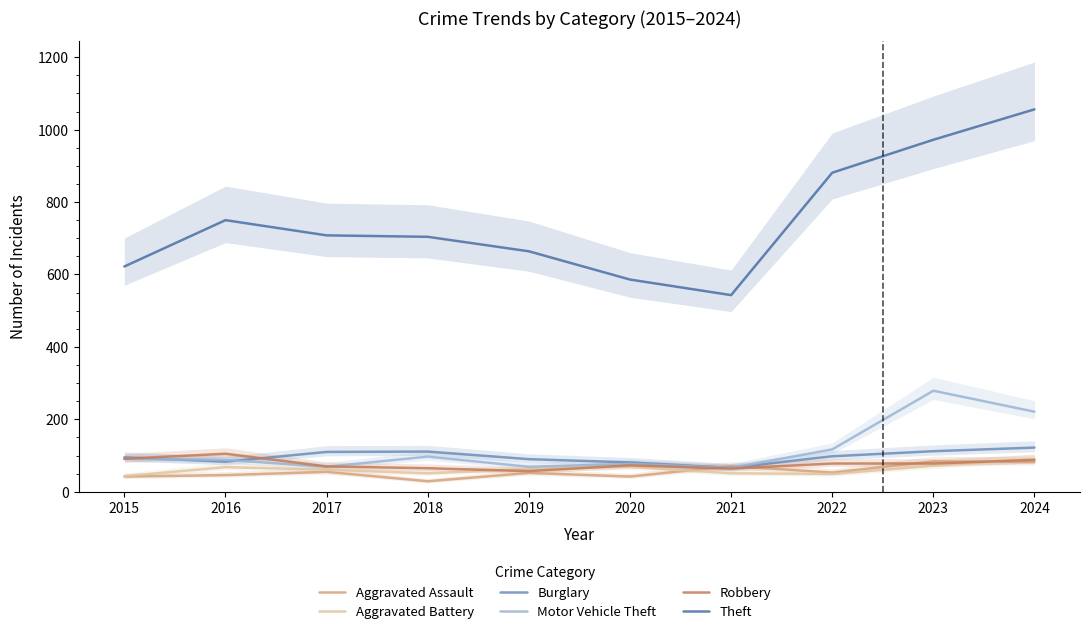

Reading left to right, what are all the values shown in this chart?

Aggravated Assault: 42	46	55	29	52	42	71	53	84	82
Aggravated Battery: 43	68	61	51	63	69	51	49	72	90
Burglary: 95	83	110	111	90	81	66	98	112	122
Motor Vehicle Theft: 91	88	69	97	69	77	66	117	279	221
Robbery: 91	105	70	65	57	73	64	78	78	88
Theft: 622	750	708	704	664	586	543	881	972	1056